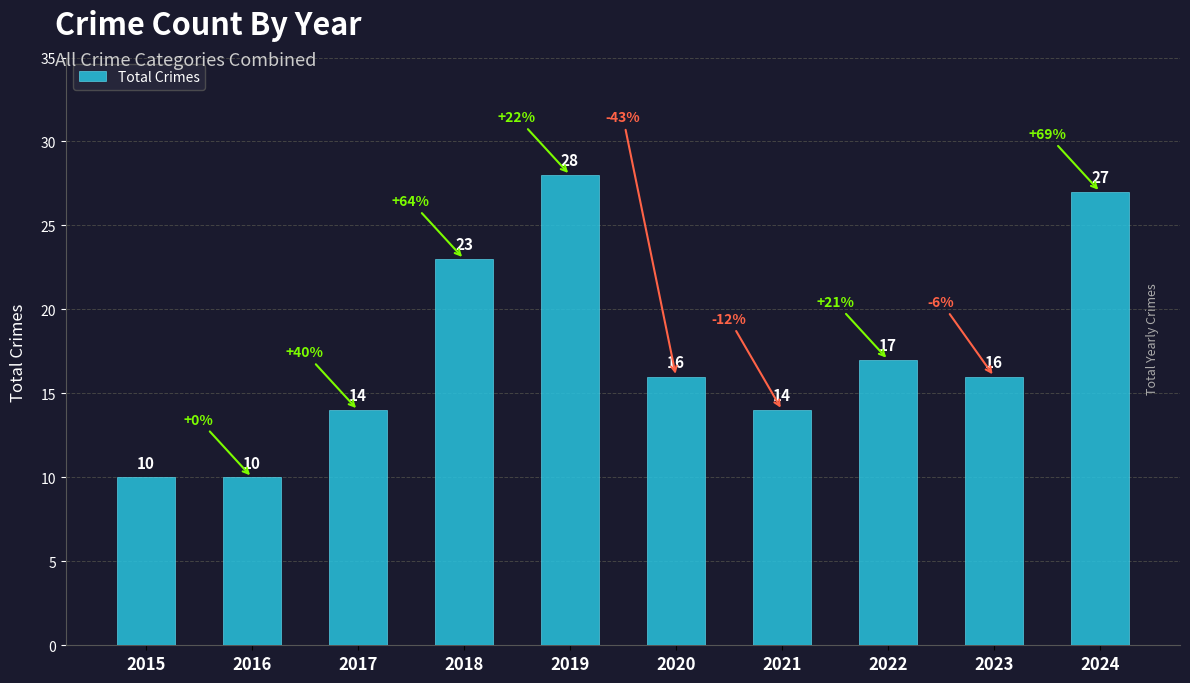

Approximately how many times larger is the value at 2022 compared to 2023?

1.1